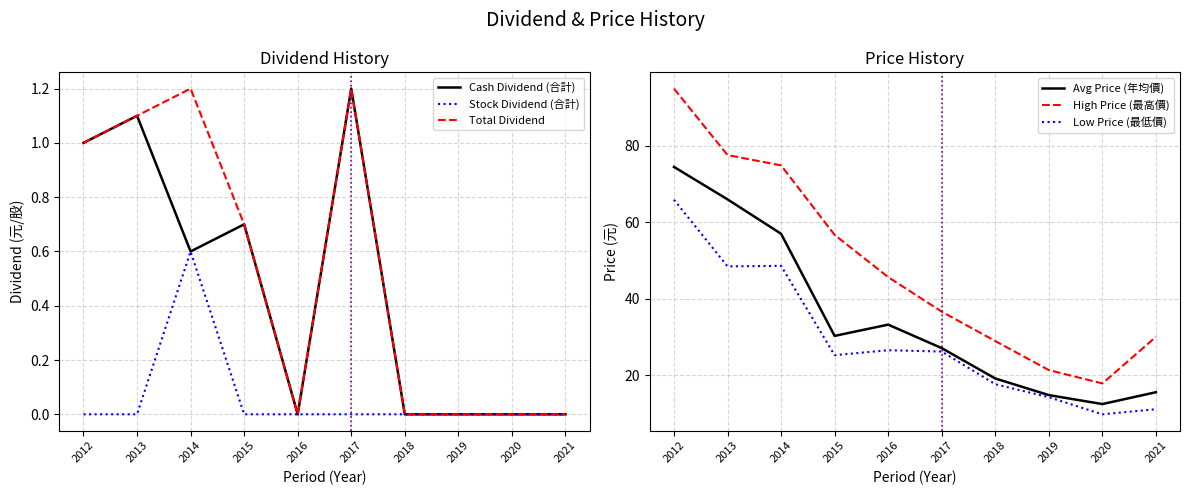

Is it true that Stock Dividend (合計) equals 0.2 at 2018?

False